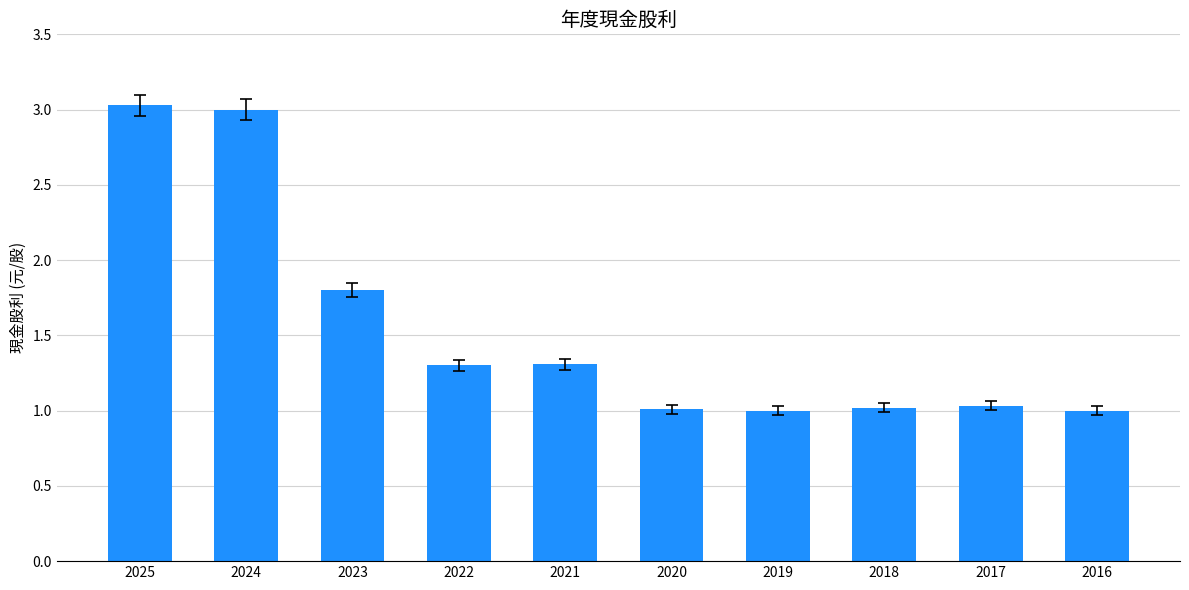

How many categories are shown in the chart?

10